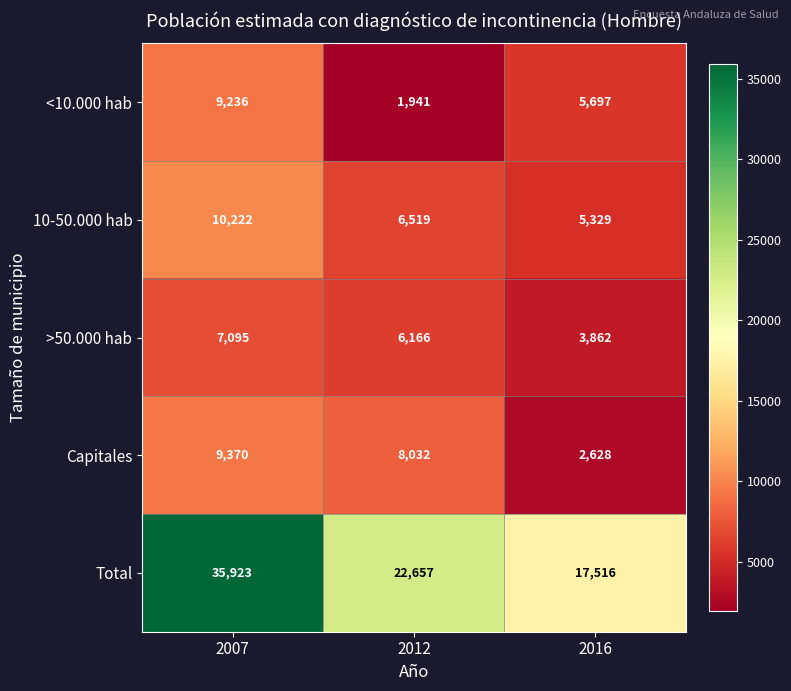

Reading left to right, list all the values displayed in this chart.

<10.000 hab: 2007=9236	2012=1941	2016=5697
10-50.000 hab: 2007=10222	2012=6519	2016=5329
>50.000 hab: 2007=7095	2012=6166	2016=3862
Capitales: 2007=9370	2012=8032	2016=2628
Total: 2007=35923	2012=22657	2016=17516